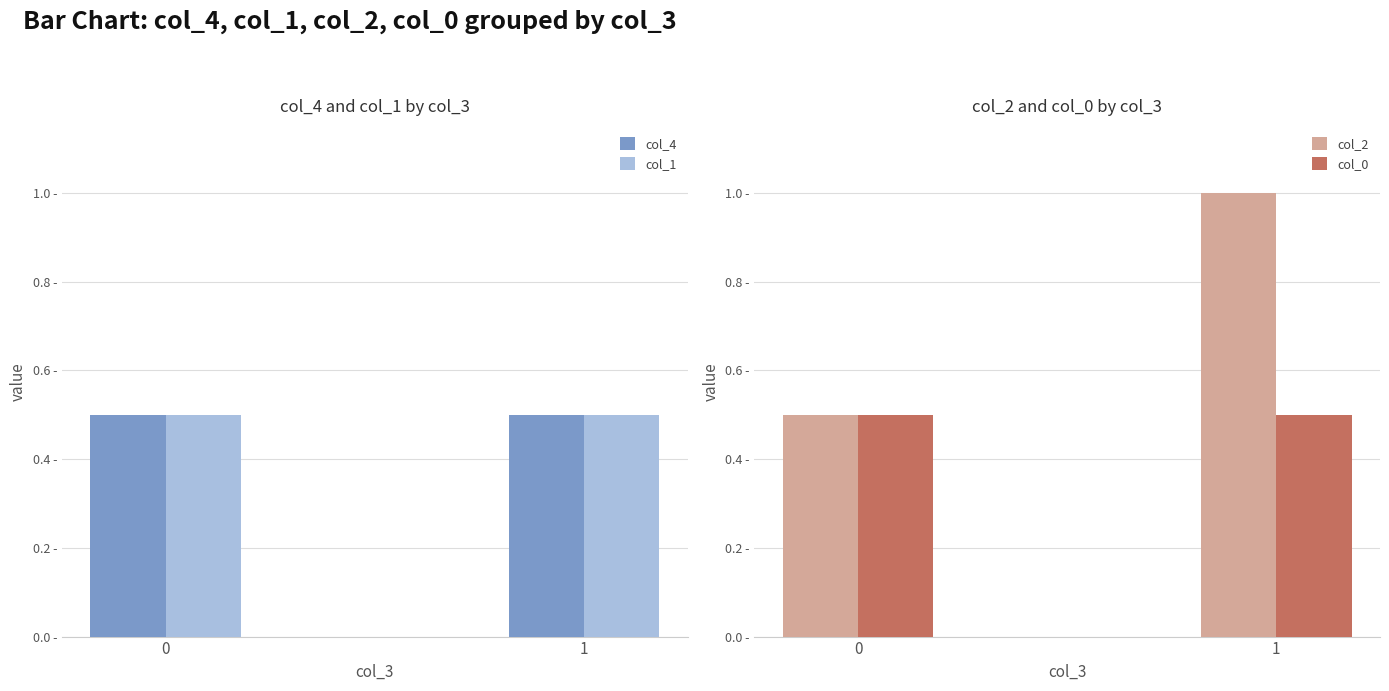

How many bars are there in total?

8